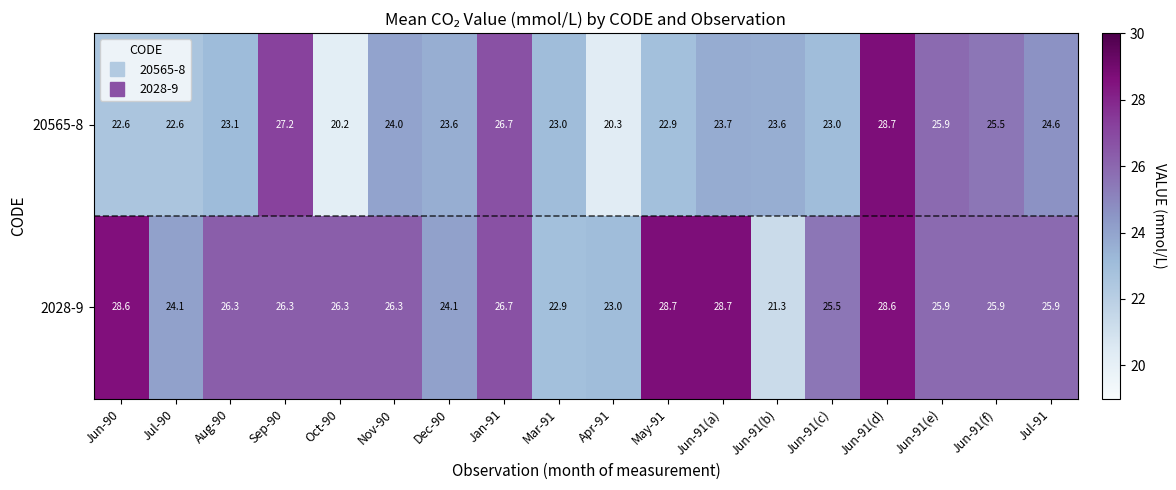

What is the minimum value for 20565-8?

20.2